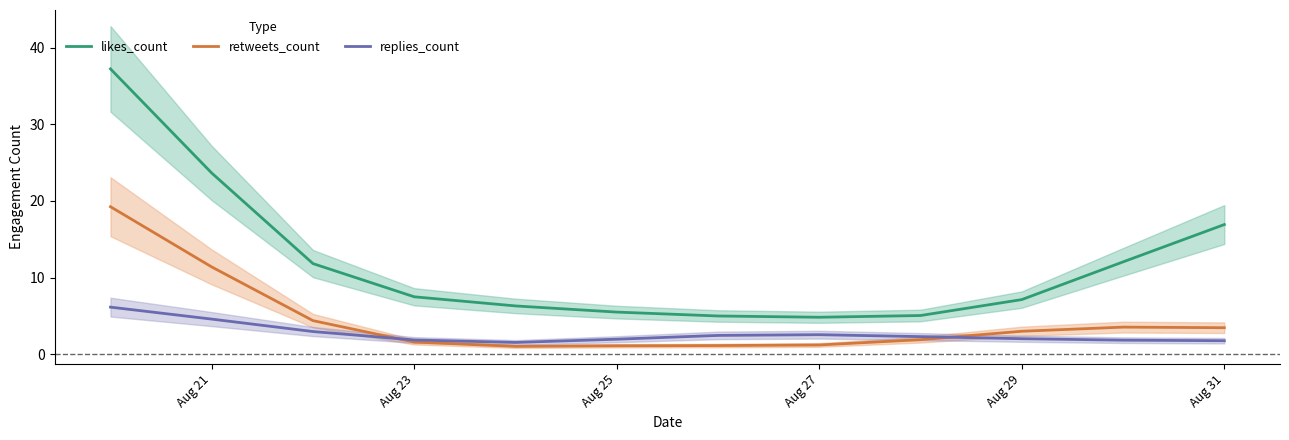

The value of replies_count at Aug 29 is 2.0. True or false?

True